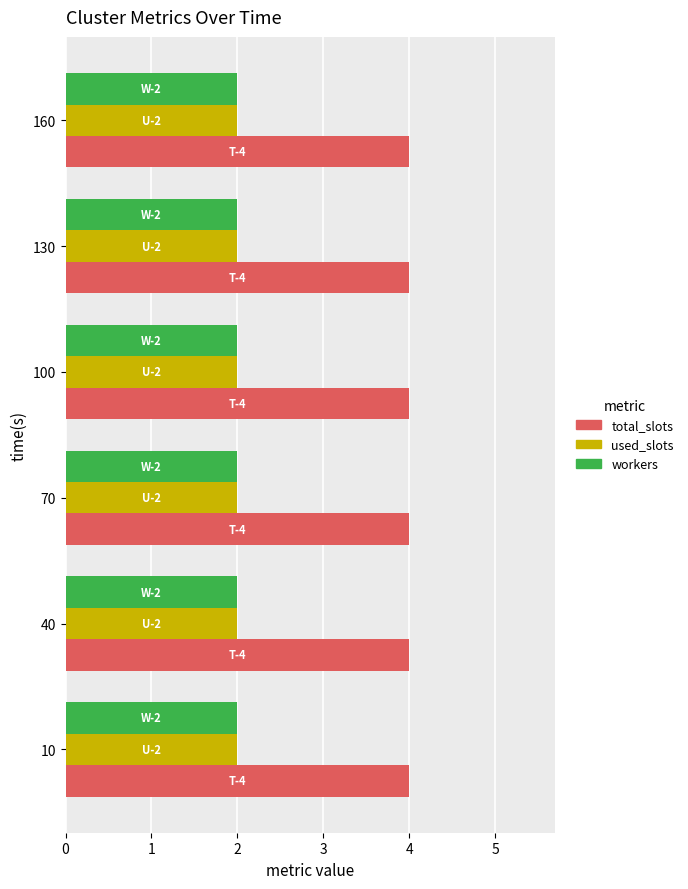

Which series has the largest total across all categories?

total_slots